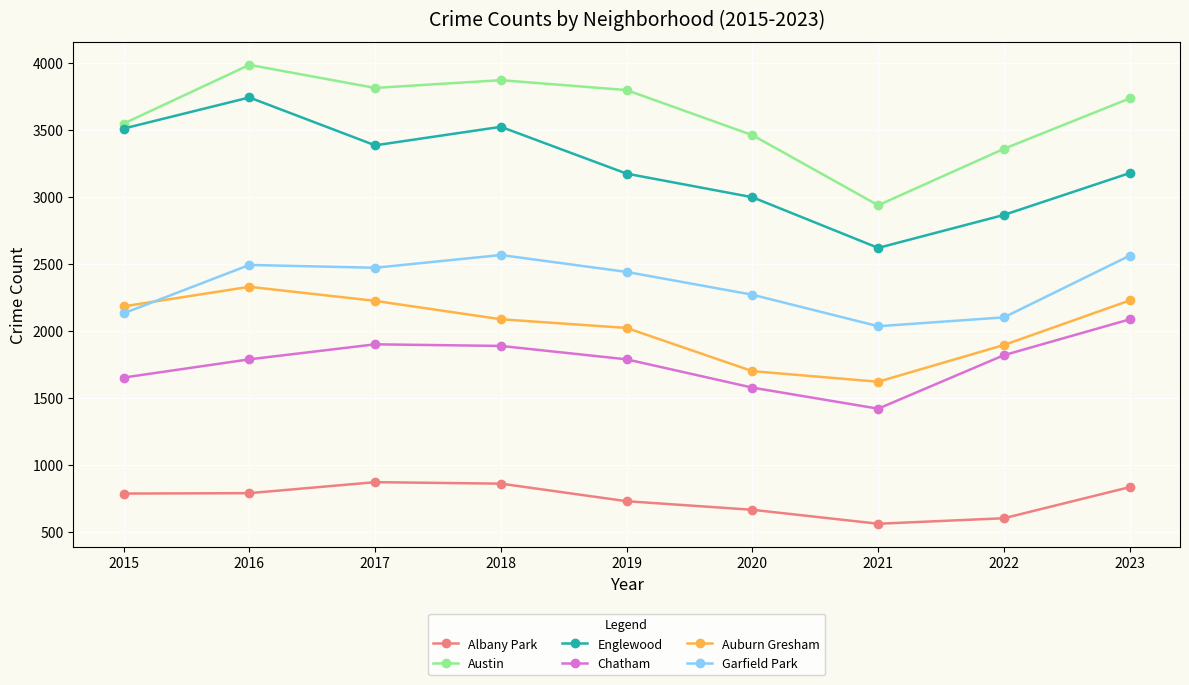

Rank the series by their maximum value, from lowest to highest.

Albany Park, Chatham, Auburn Gresham, Garfield Park, Englewood, Austin